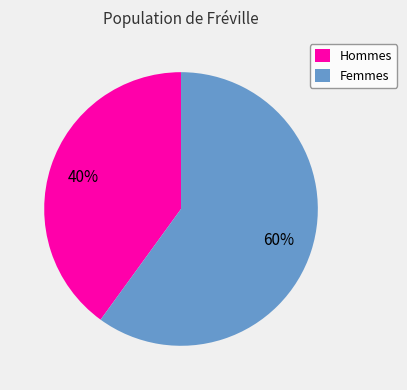

How many segments does this pie chart have?

2